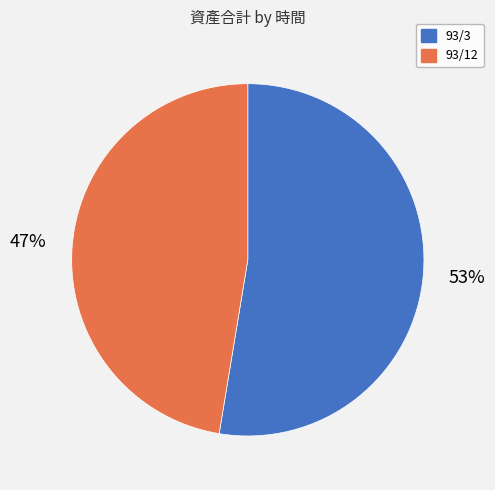

Rank the categories by value from lowest to highest.

93/12, 93/3